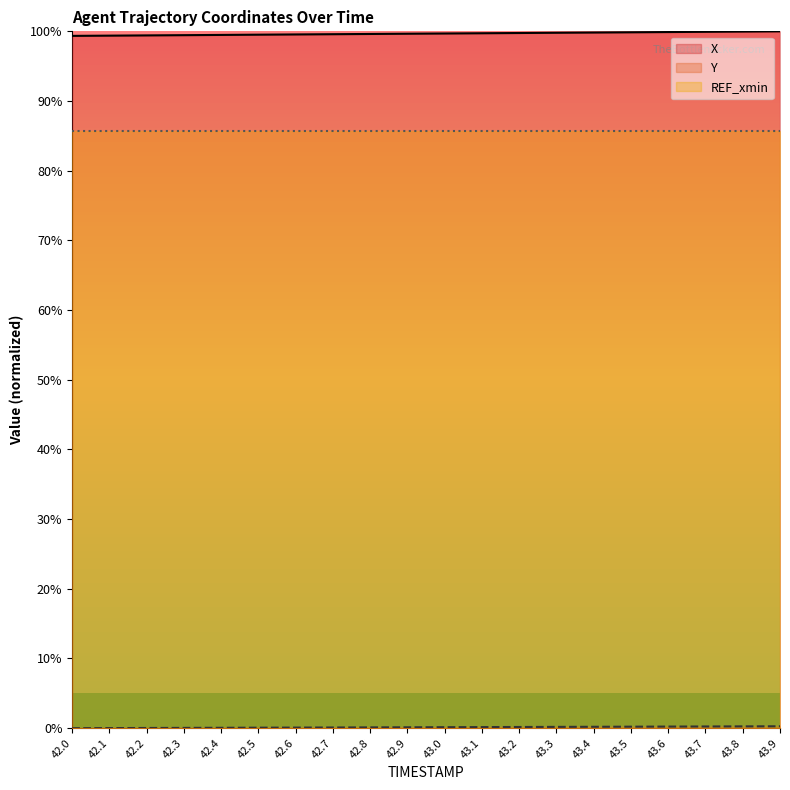

Between 42.0 and 42.9, which series saw the biggest shift?

X